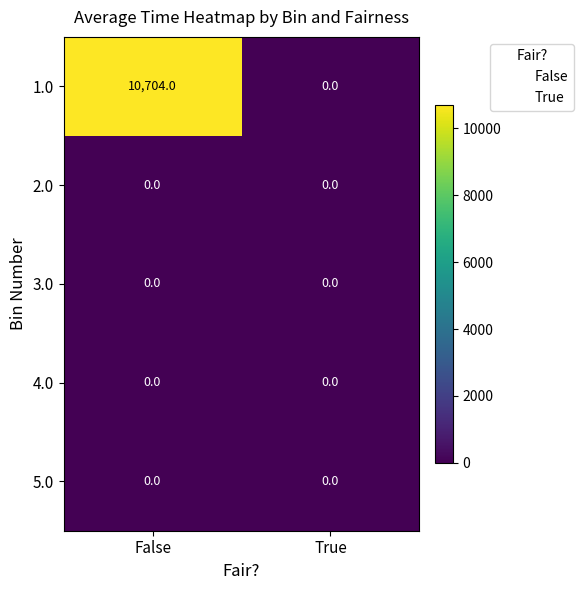

What is the maximum value shown in the chart?

10704